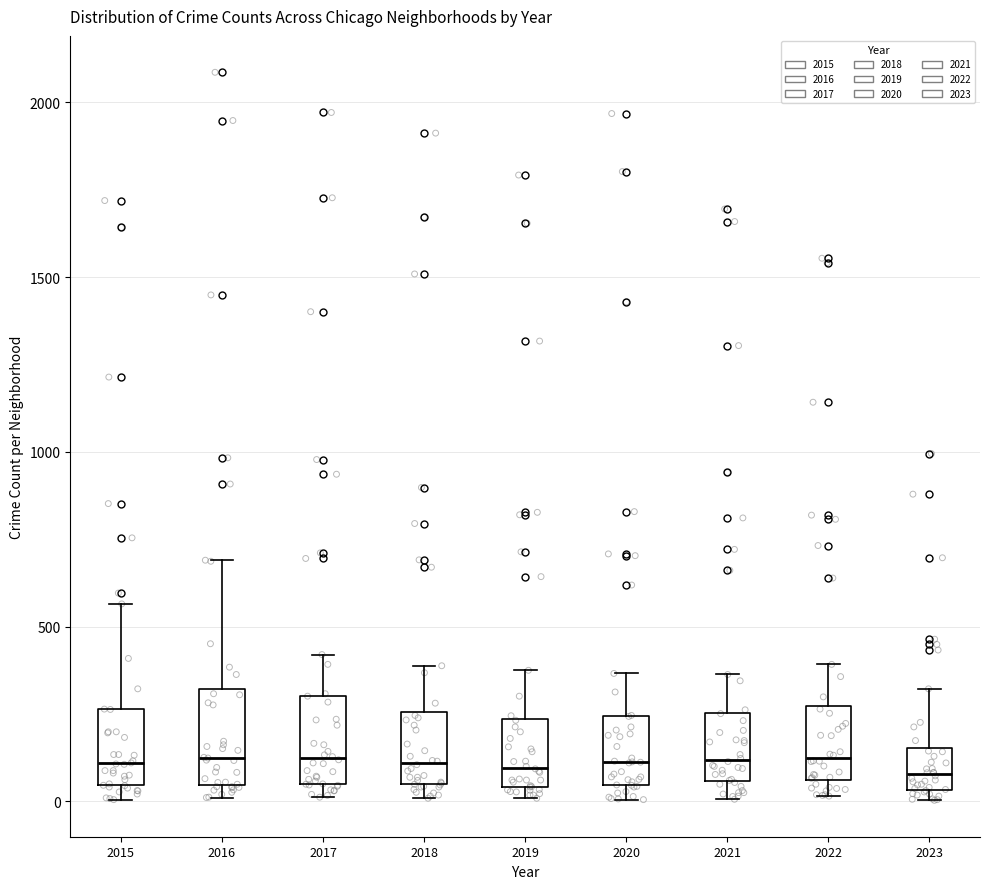

Where does the upper whisker of the box at x = 2020 end on the y-axis? The values are not printed on the chart, so give them approximately, as read against the axis.

350